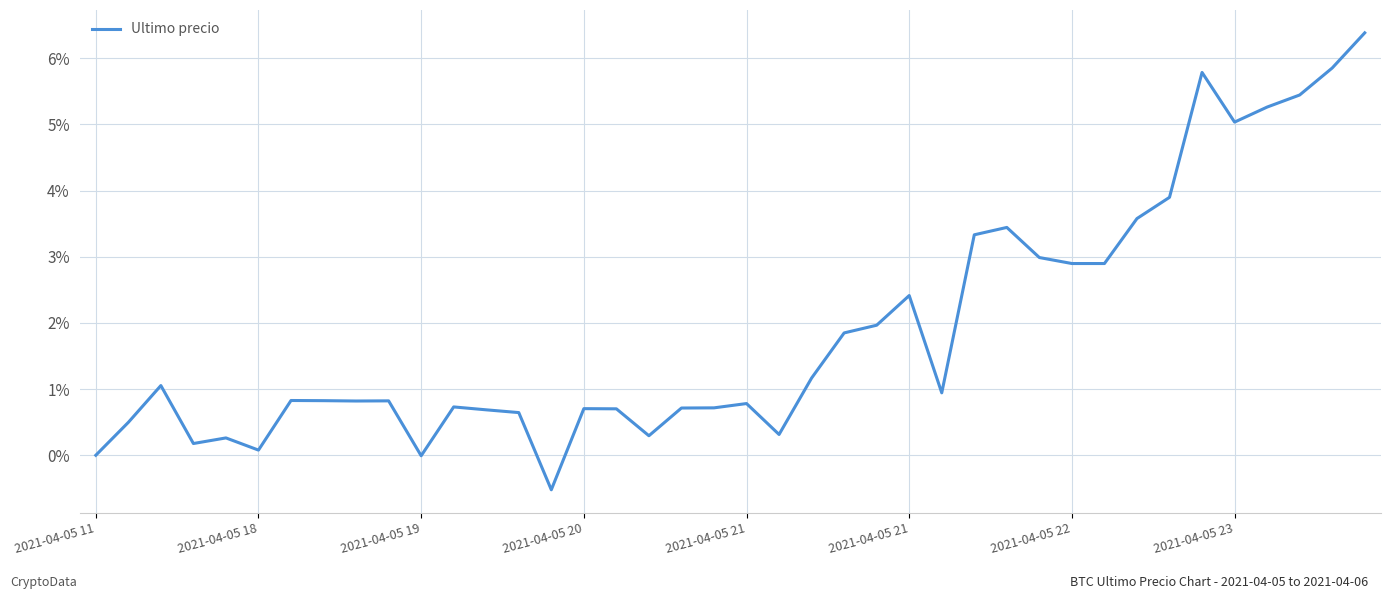

What is the greatest value displayed?

6.4